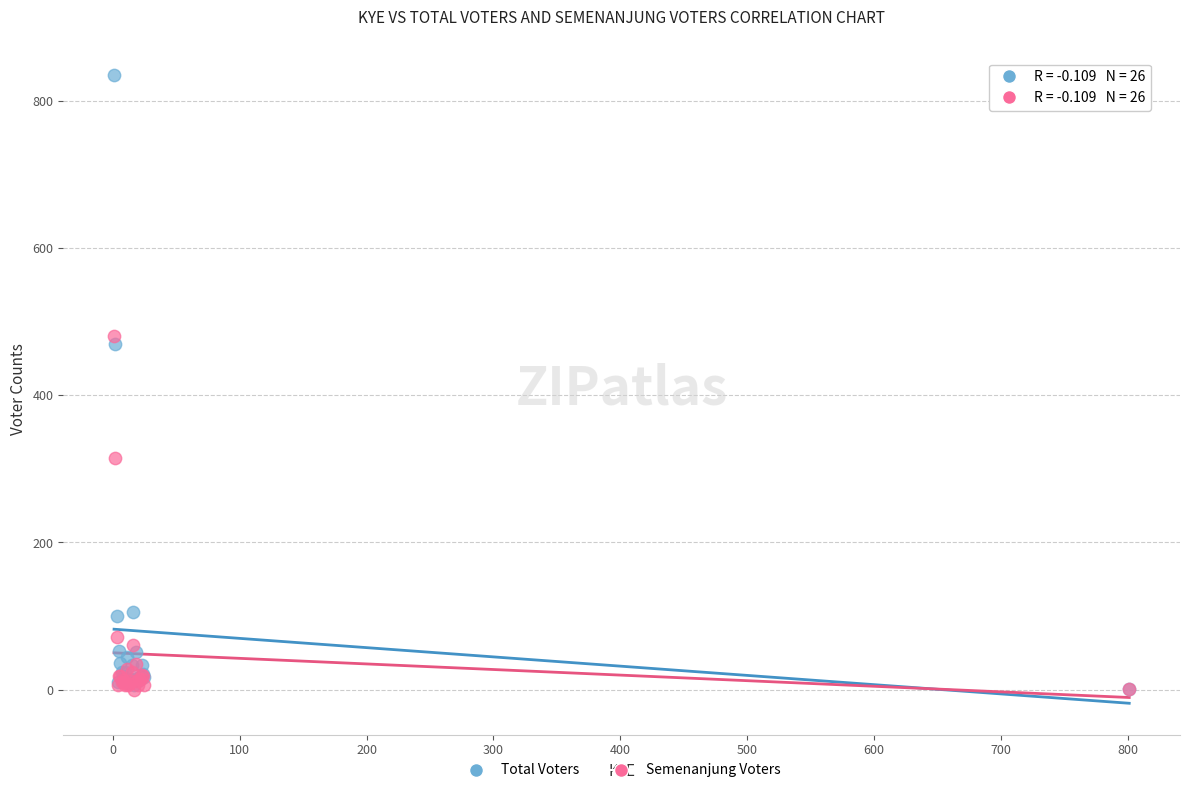

Which series contains the highest Y value?

Total Voters